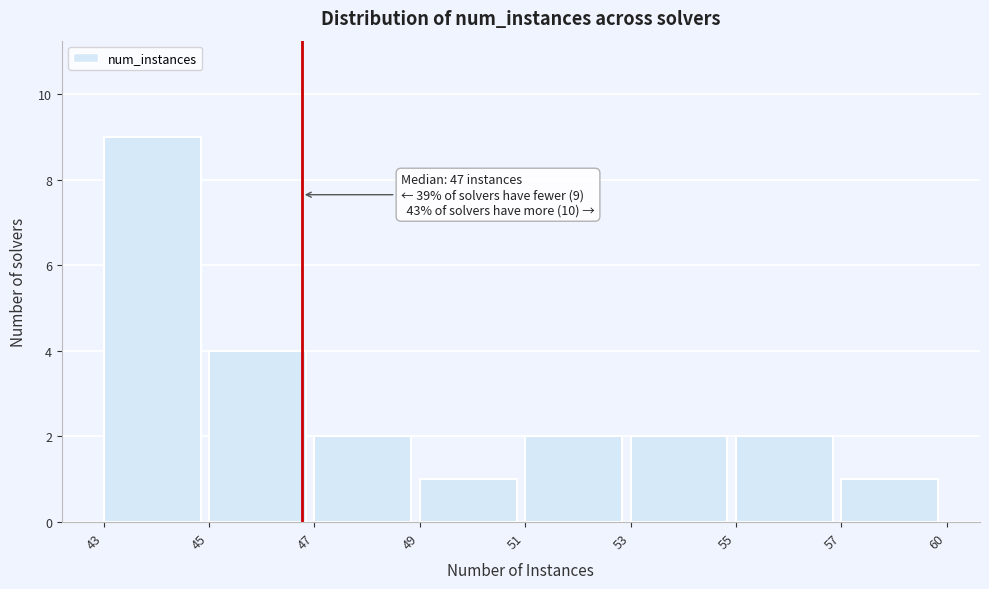

Reading left to right, transcribe all the data shown in this chart.

43=9	45=4	47=2	49=1	51=2	53=2	55=2	57=1